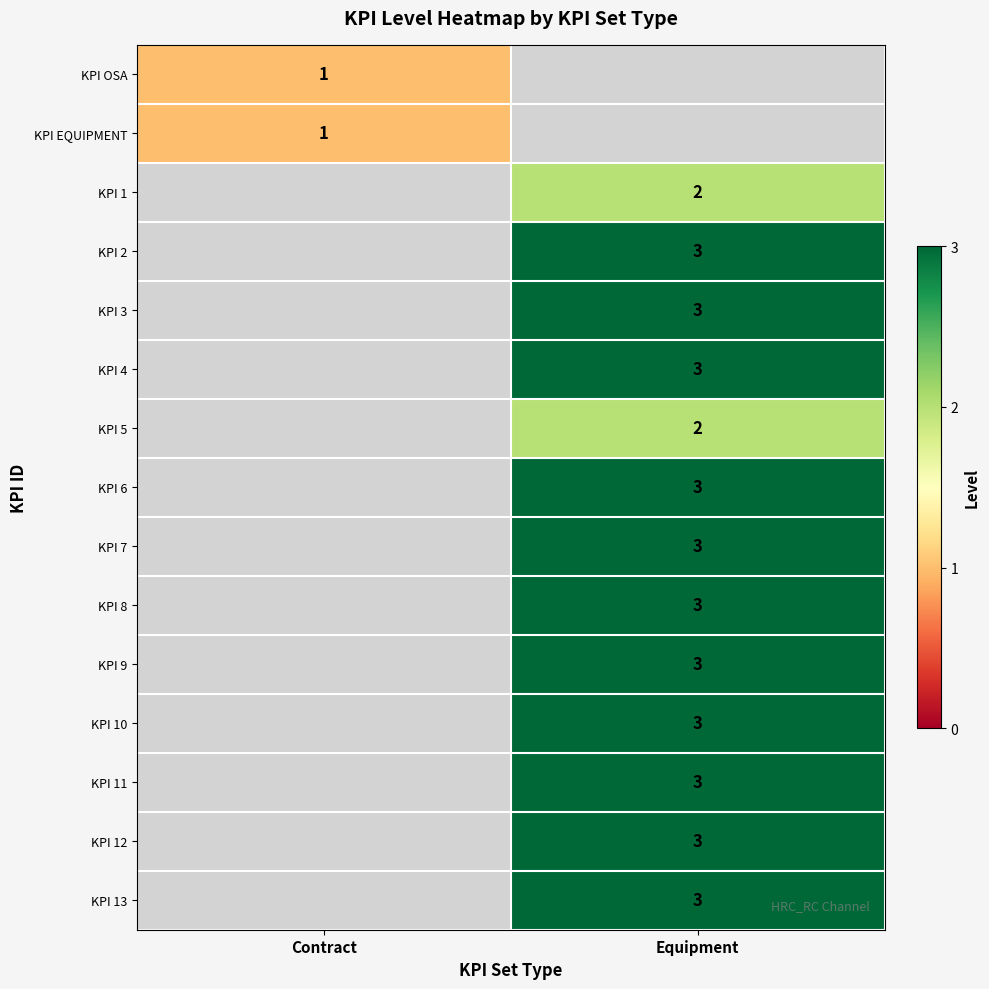

True or false: KPI 9 has a value of 1.7 at Equipment.

False